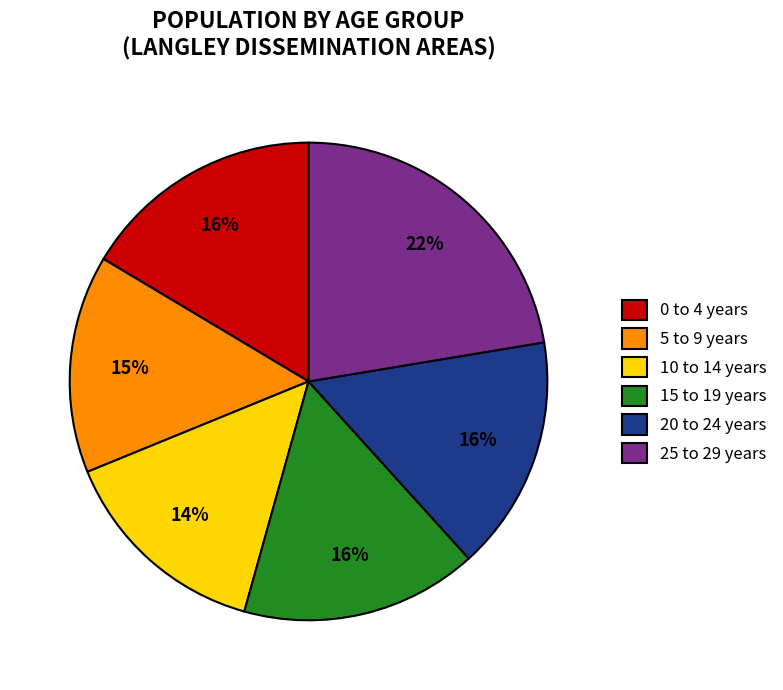

Approximately how many times larger is the value at 25 to 29 years compared to 5 to 9 years?

1.5